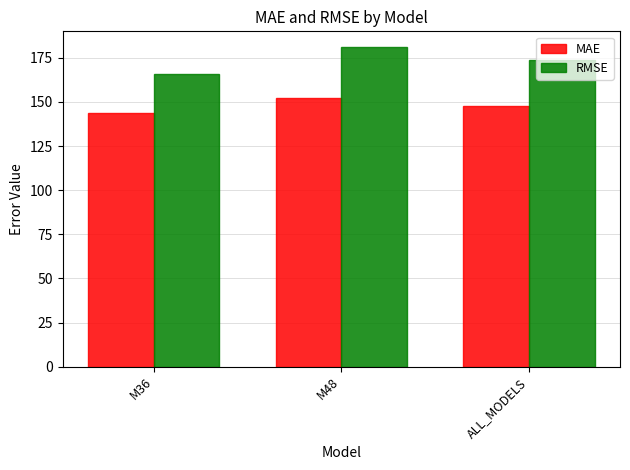

At how many categories does at least one series exceed 161?

3